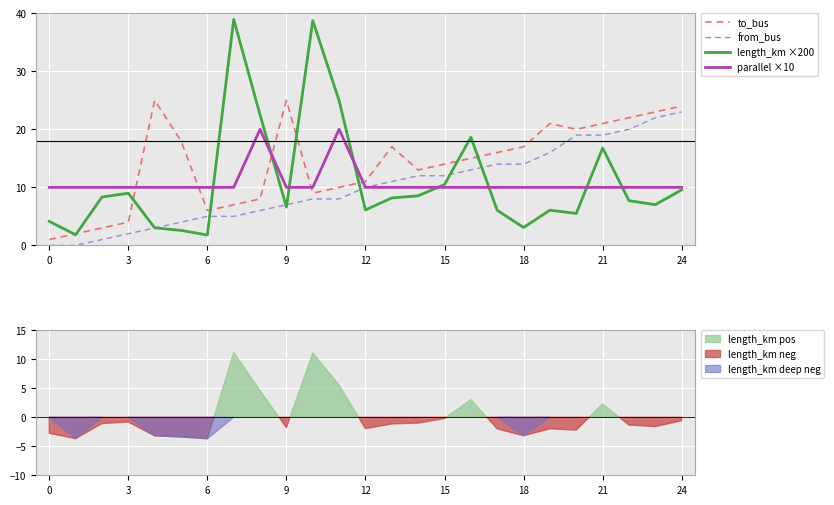

Between 10 and 23, which series saw the biggest shift?

length_km ×200